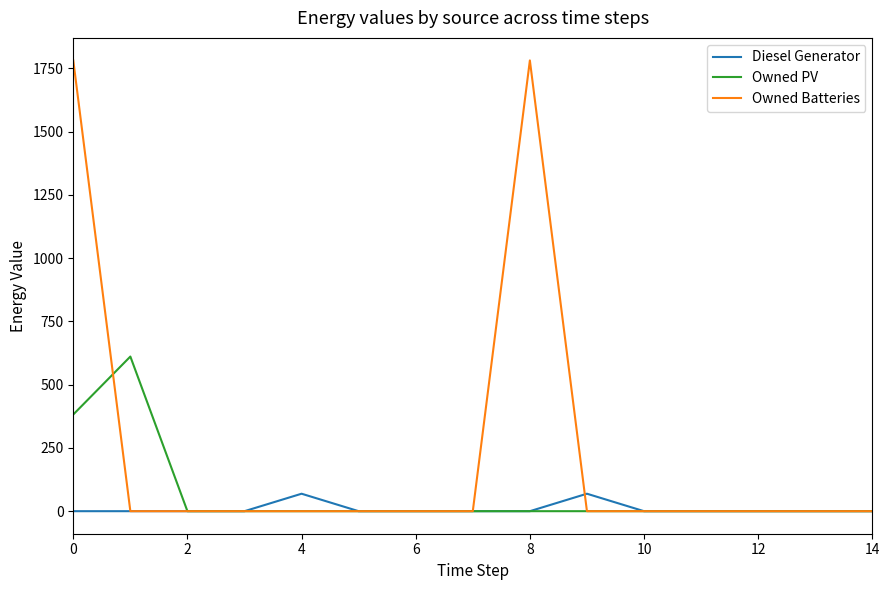

What is the maximum value shown in the chart?

1781.0